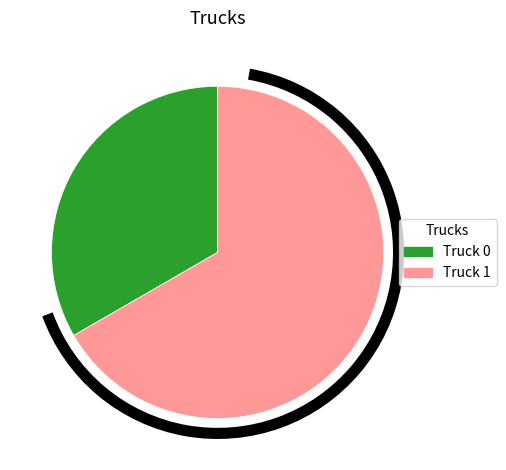

What is the ratio of the value at Truck 1 to the value at Truck 0?

2.0